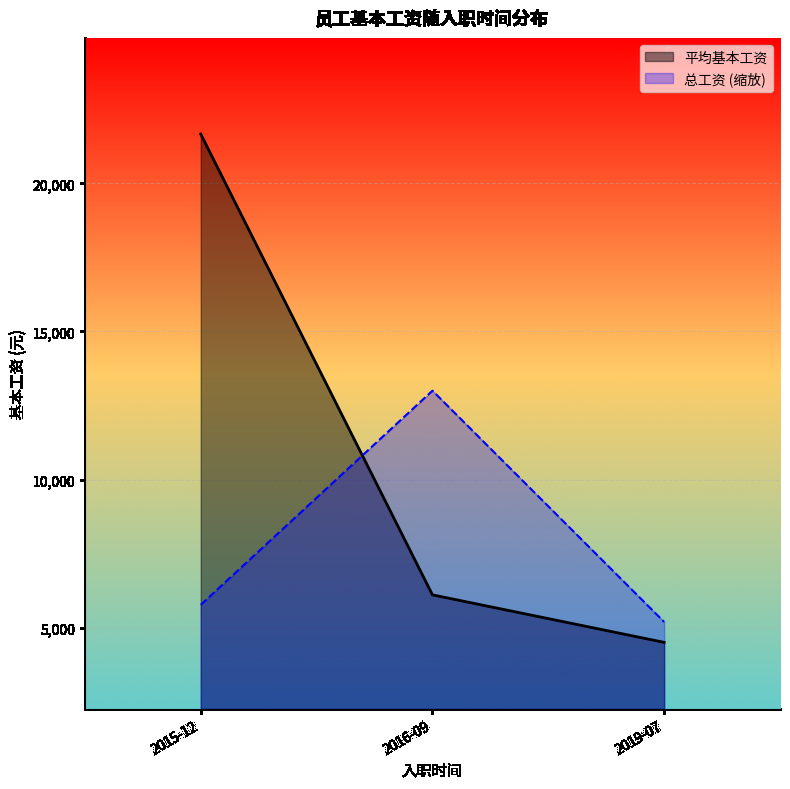

The value of 总工资 (缩放) at 2016-09 is 13000.0. True or false?

True